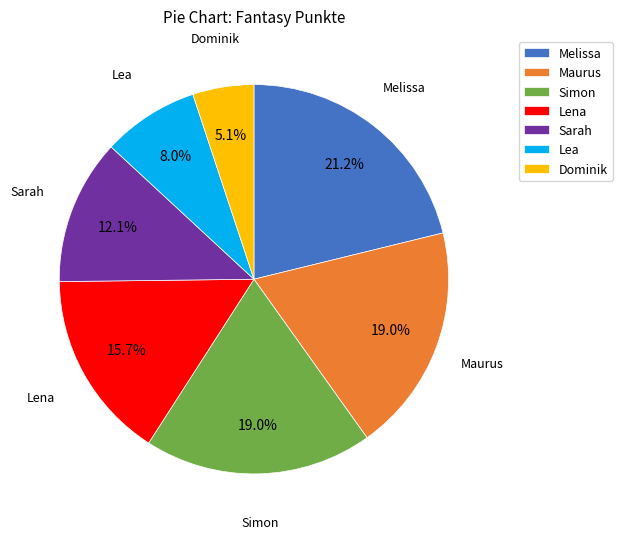

Count the number of slices in the pie.

7